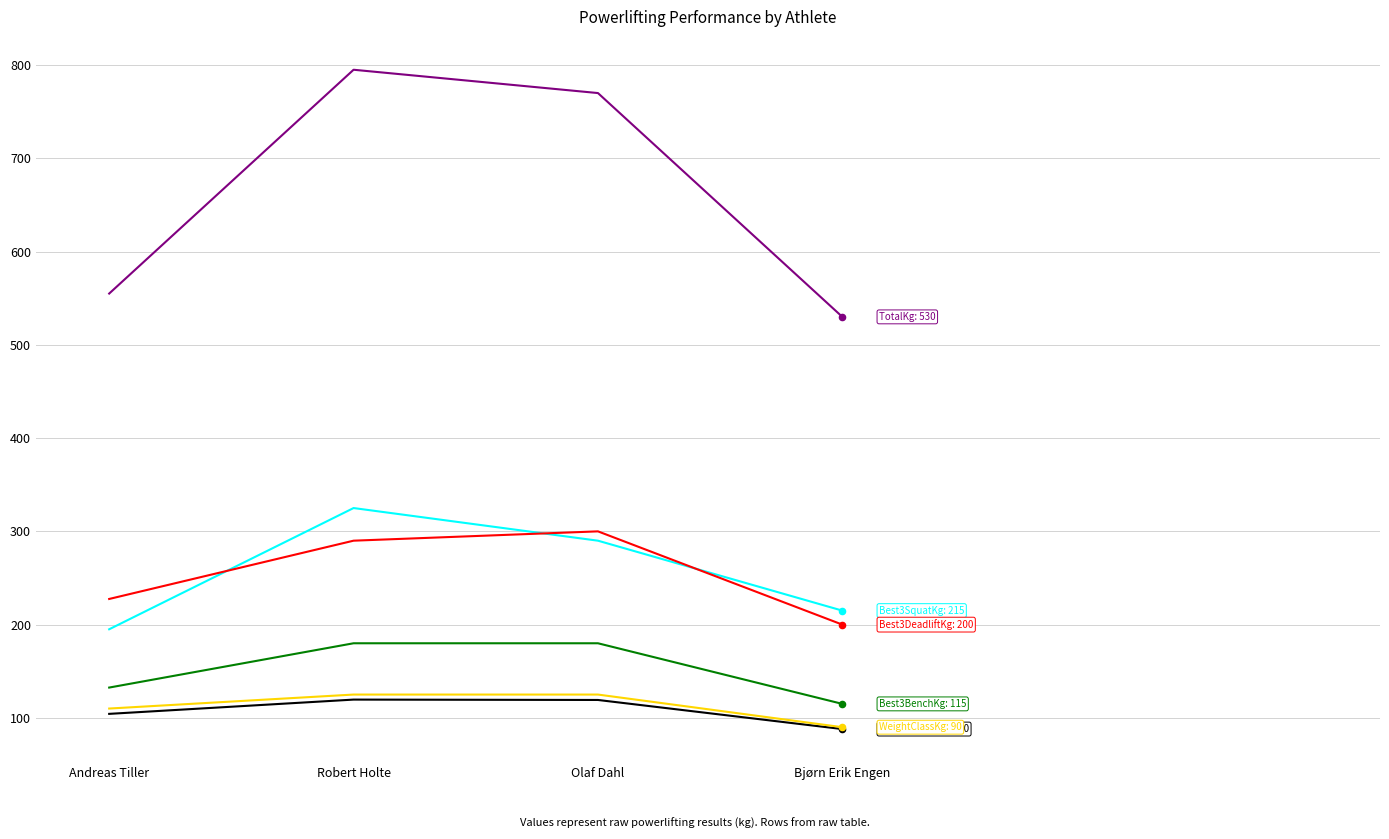

What is the spread (max minus min) of values at Robert Holte?

675.4